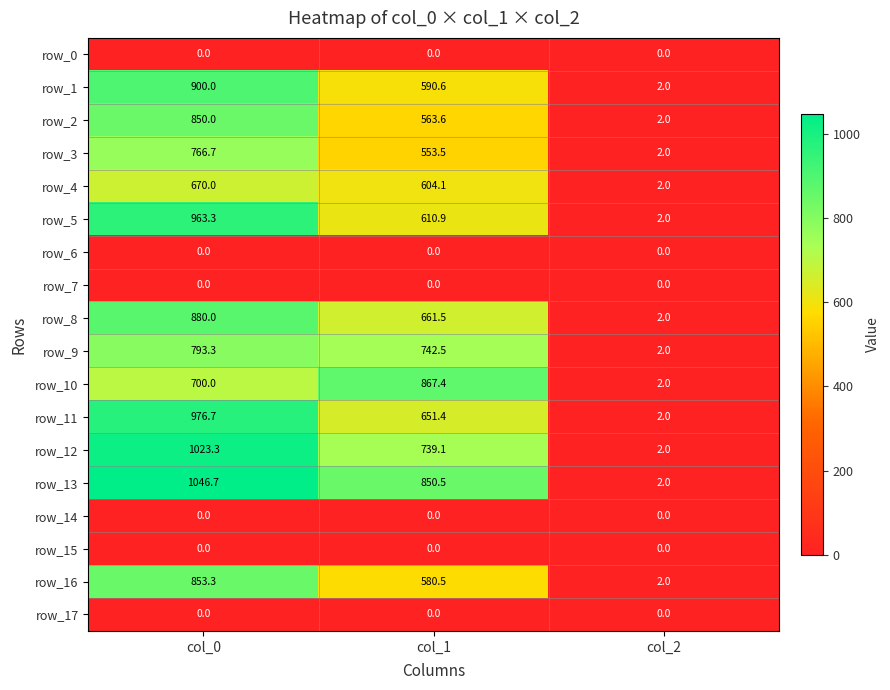

The value of row_13 at col_1 is 850.5. True or false?

True